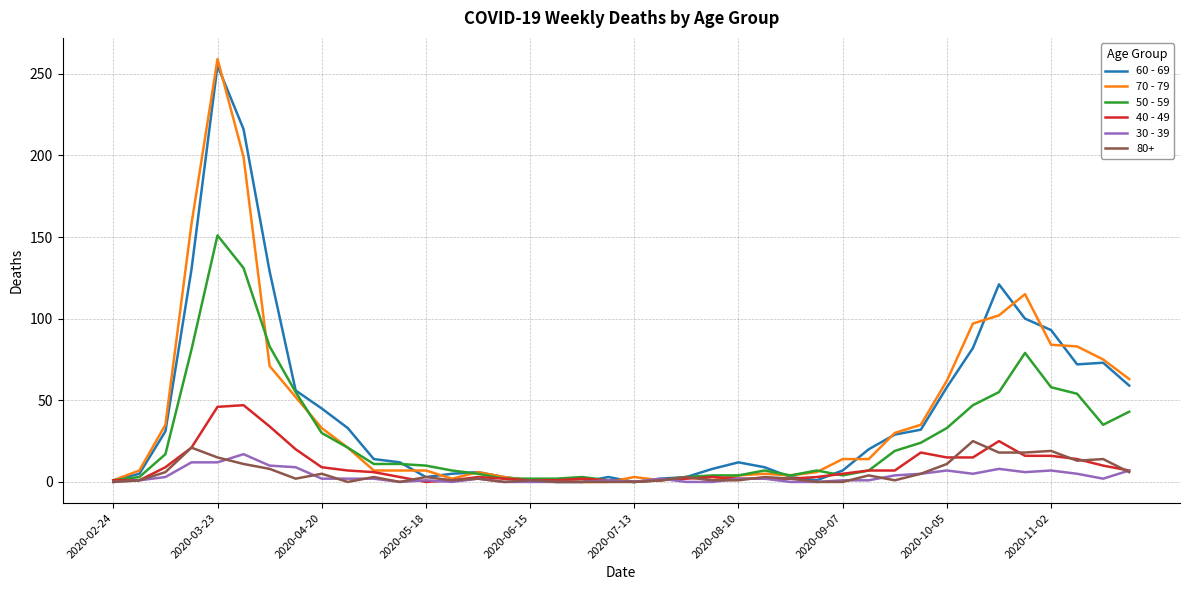

Does the chart display data point markers on the line(s)?

No